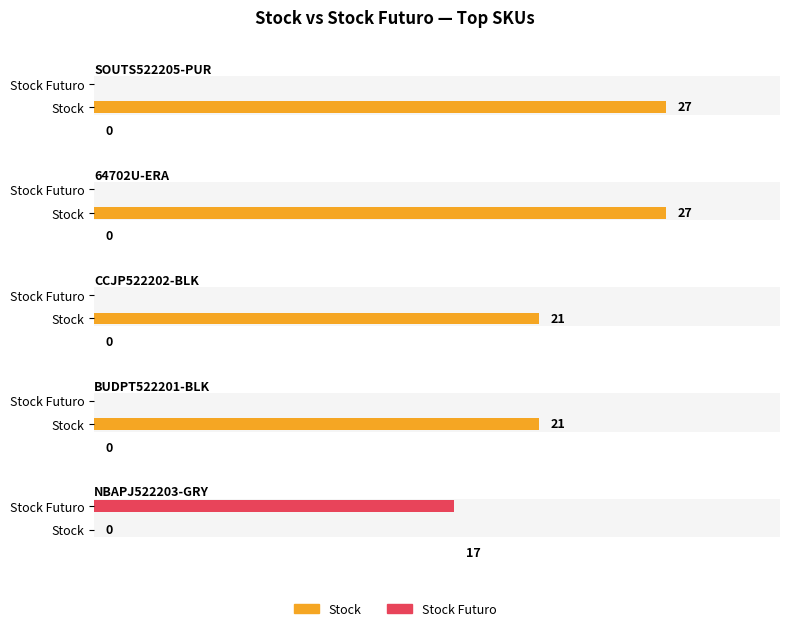

List the series in order of their peak value, lowest first.

Stock Futuro, Stock